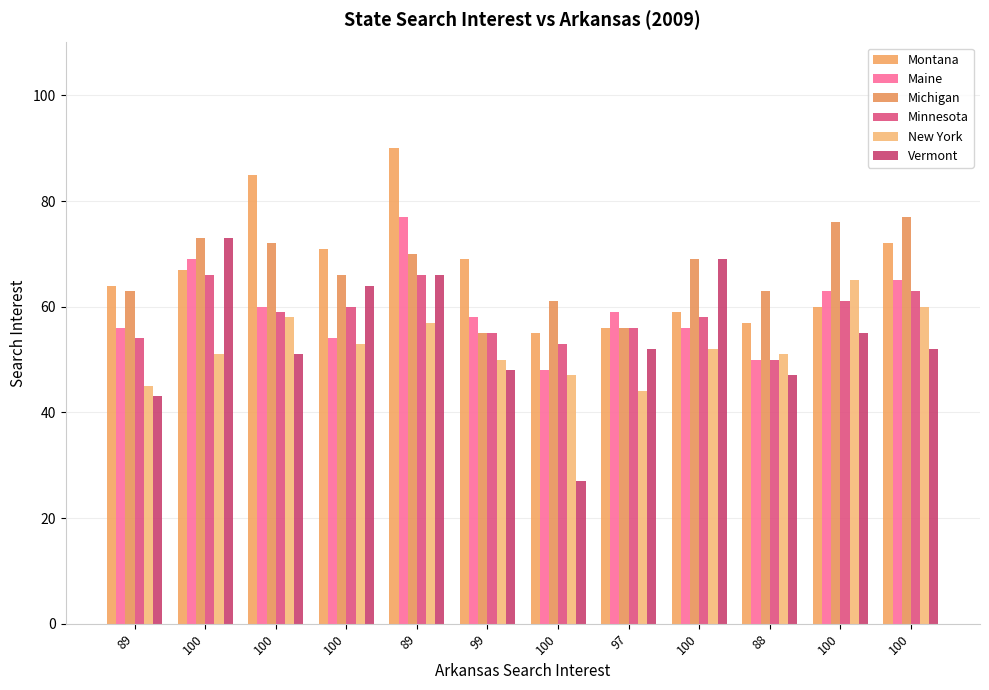

Are the bars grouped side by side (vs. stacked)?

Yes